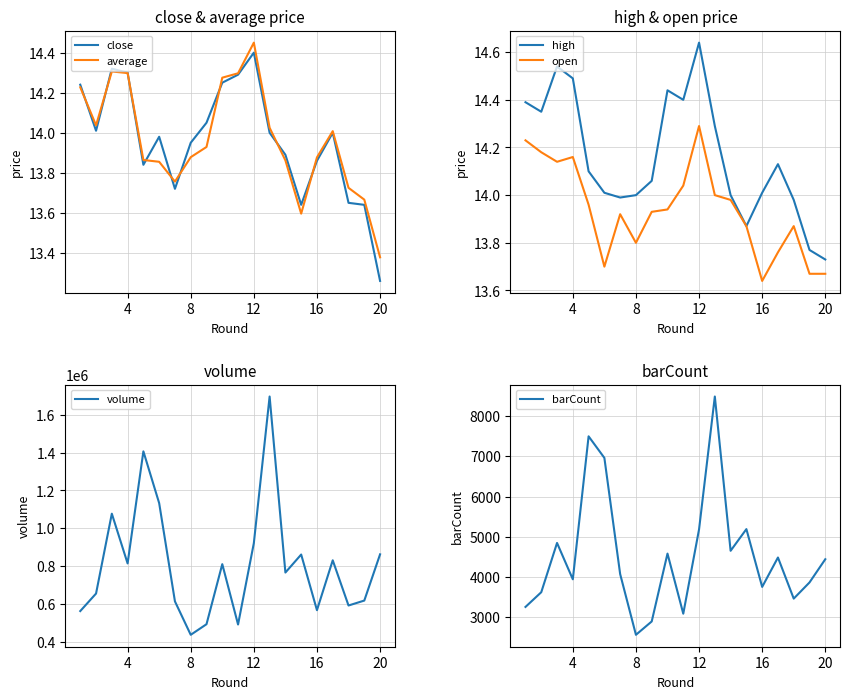

What is the minimum value for volume?

437084